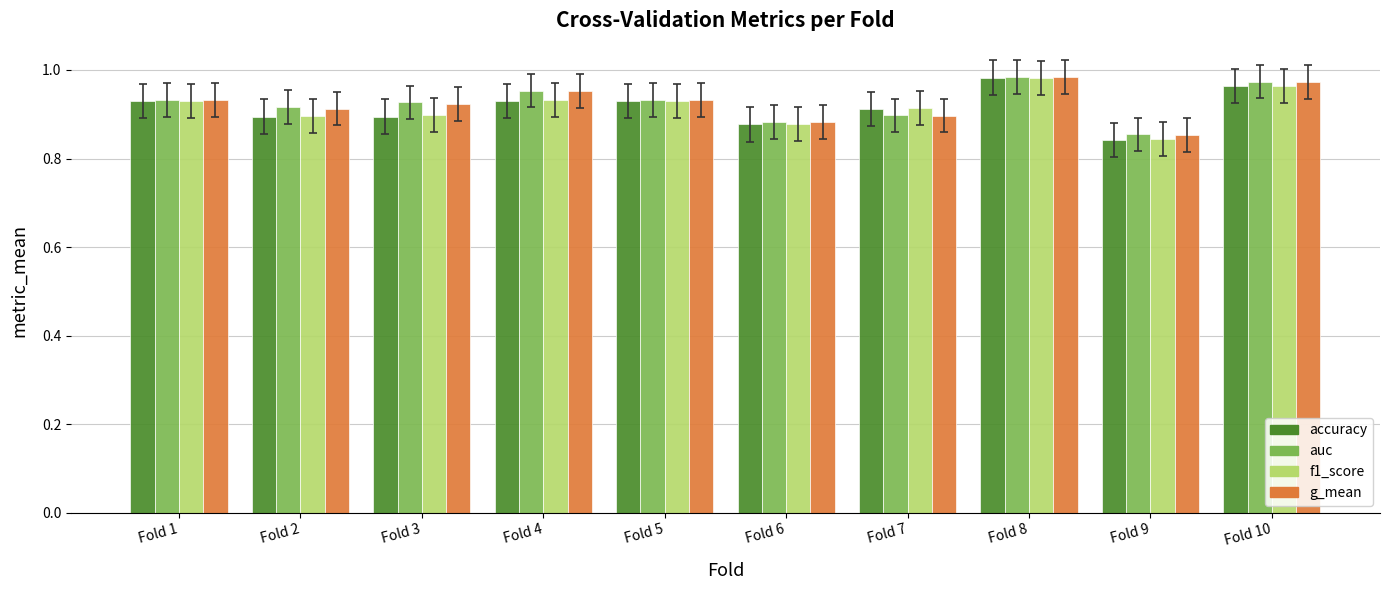

True or false: g_mean has a value of 1.2 at Fold 2.

False